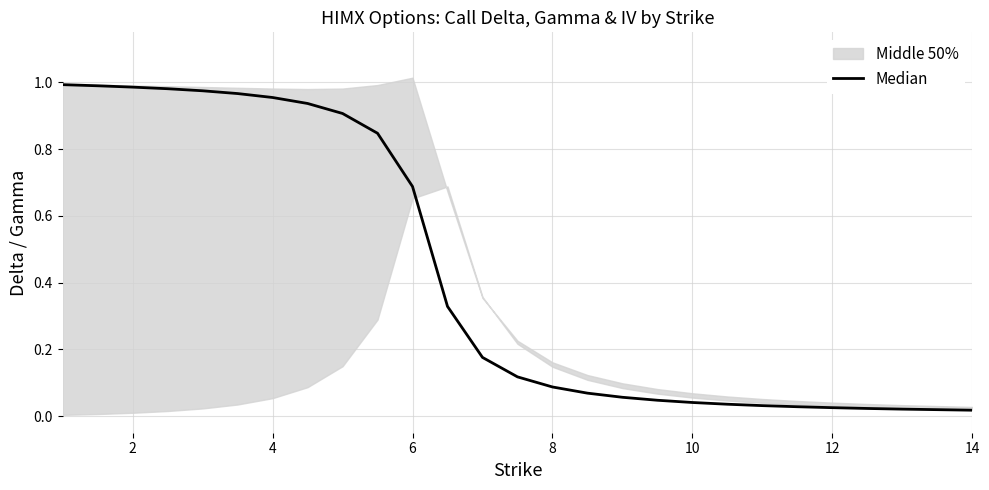

Which has a higher value, 6 or 12?

6